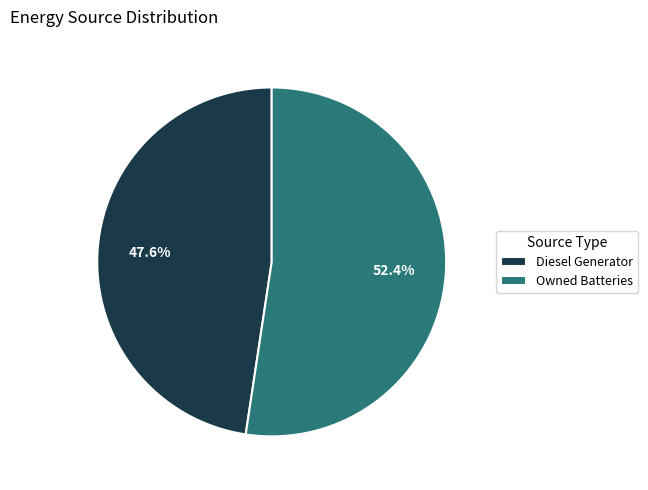

To the nearest percent, what portion does Diesel Generator represent?

48%